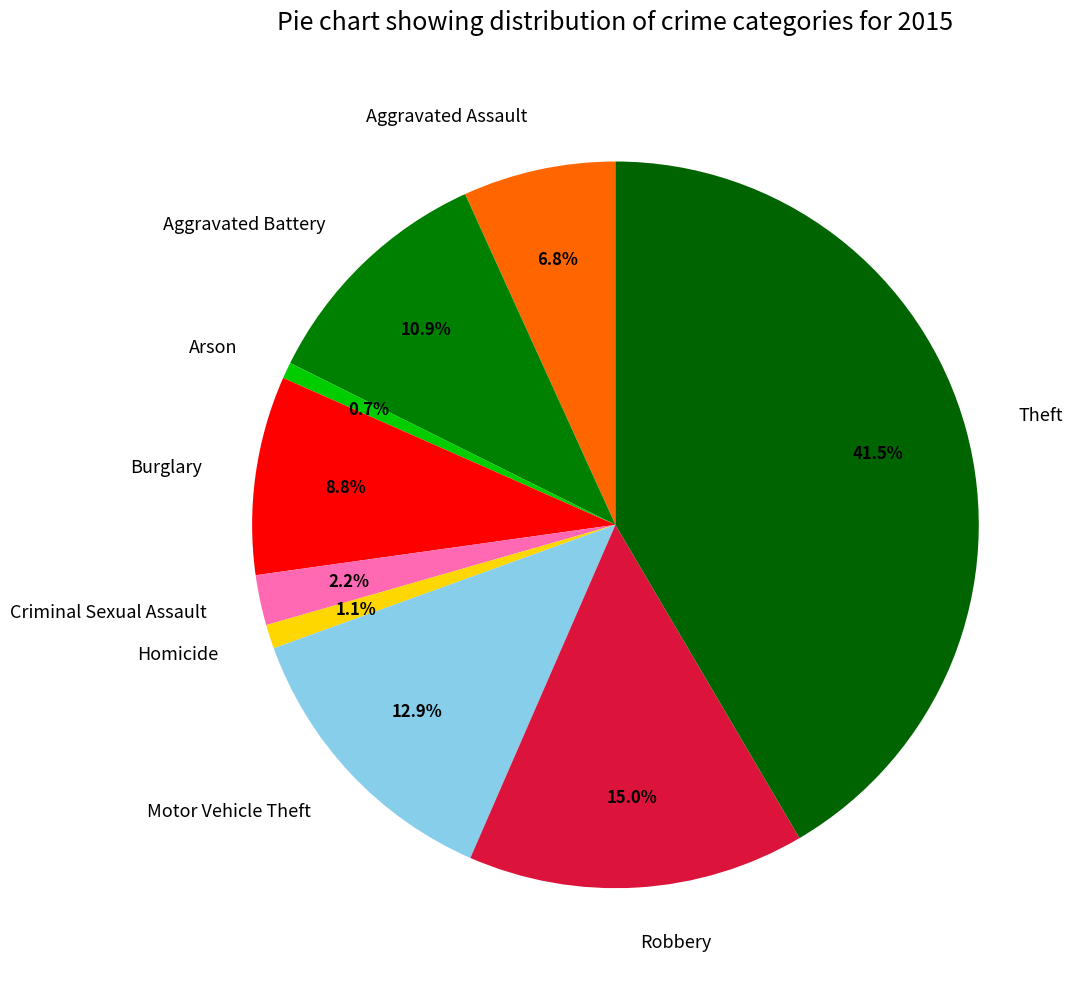

Is the sum of Aggravated Assault and Arson greater than half?

No